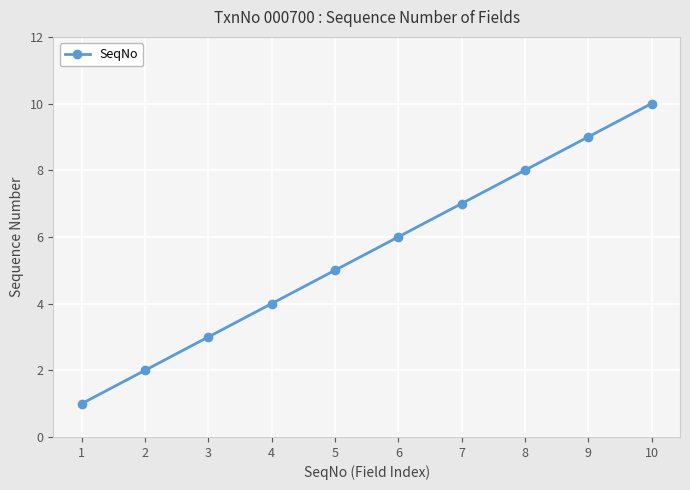

At which label is the value closest to 5?

5